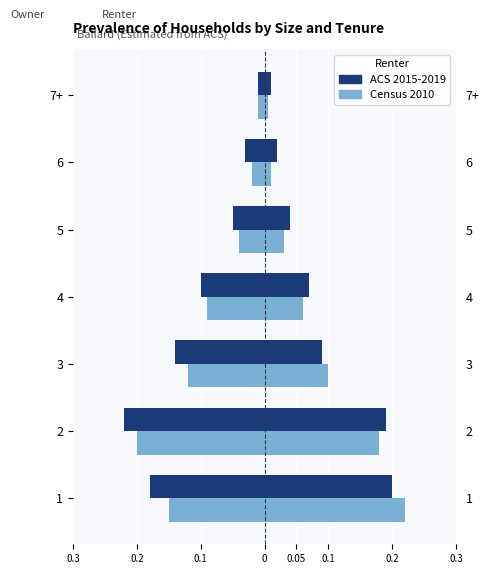

Which series has the widest spread of values?

ACS 2015-2019